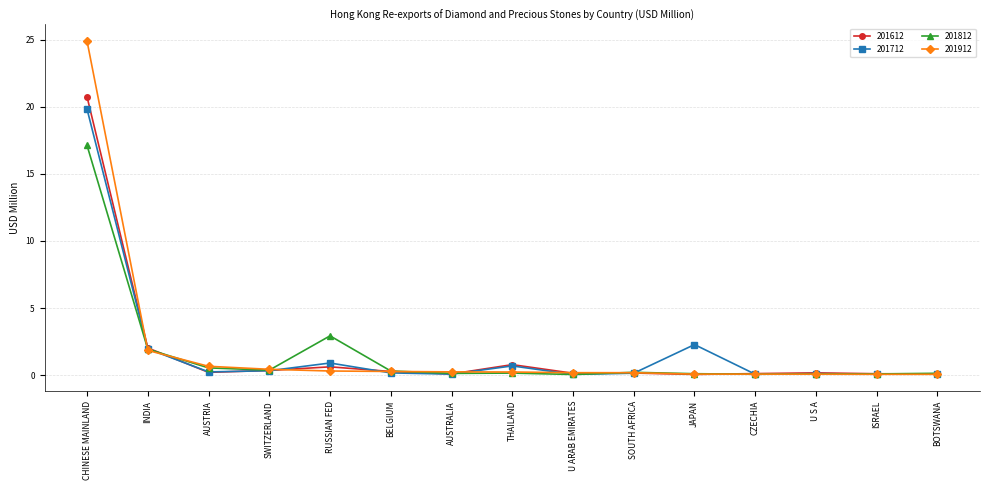

How many lines are shown in the chart?

4